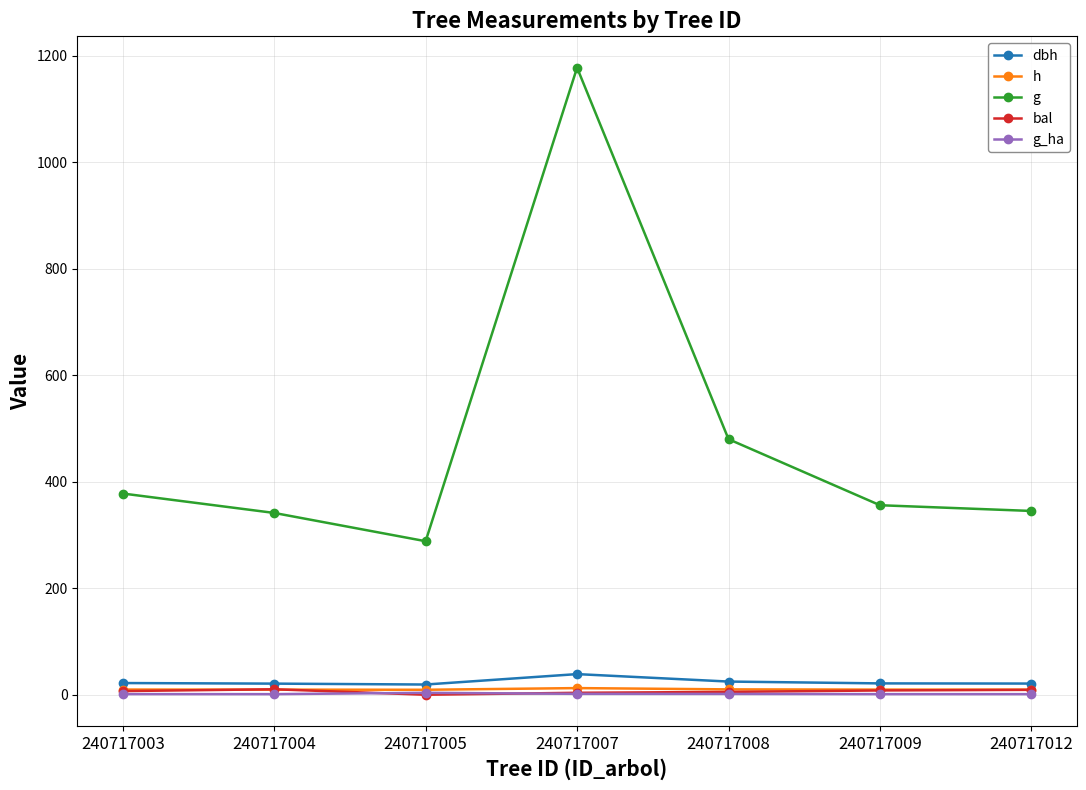

What is the sum of all dbh values?

167.6